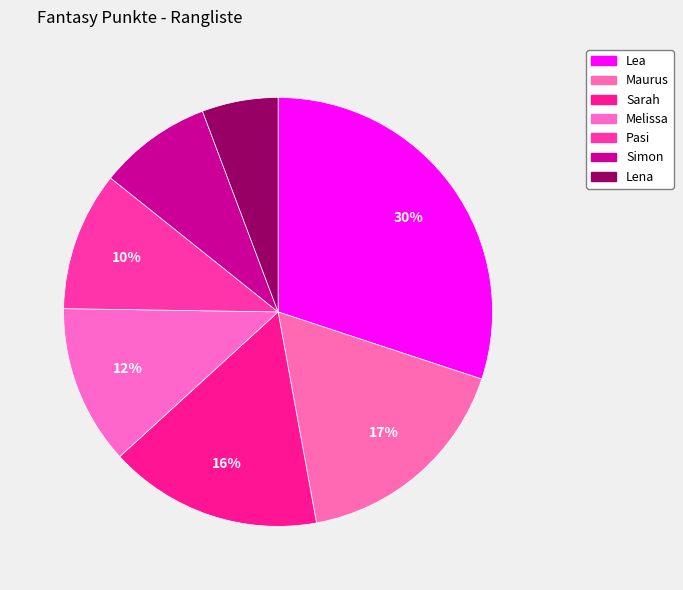

Is it true that Pasi is 1% of the pie?

False